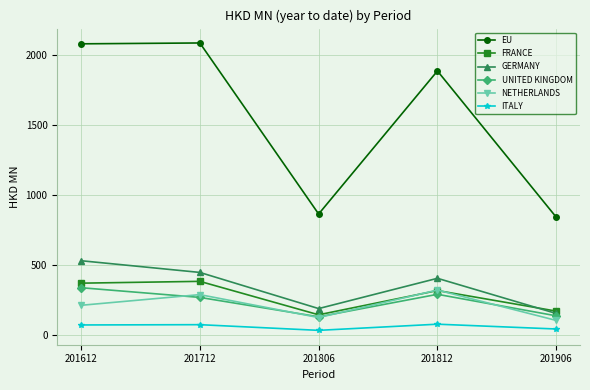

At how many categories does at least one series exceed 936?

3